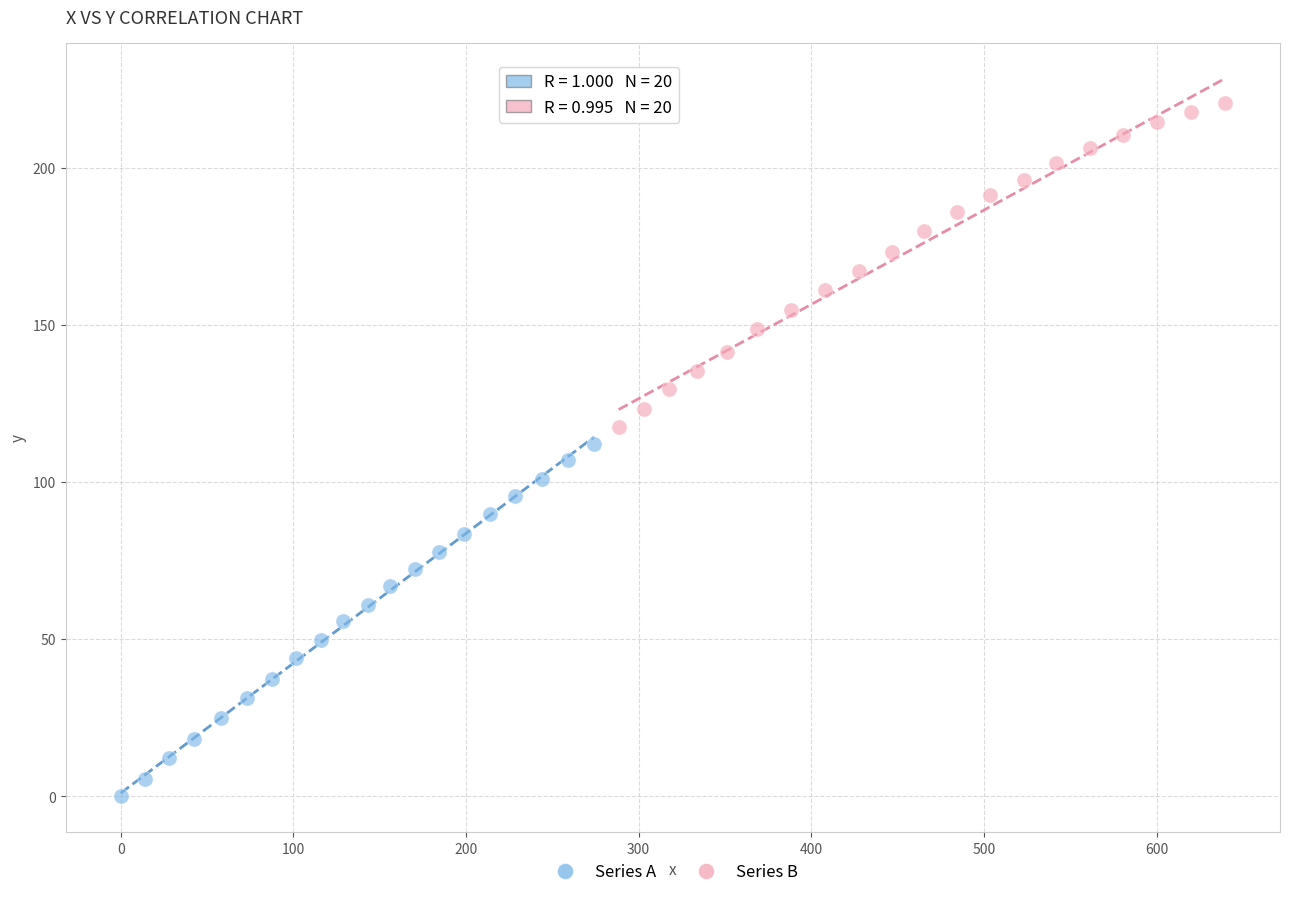

Which series has the widest spread of Y values?

Series A